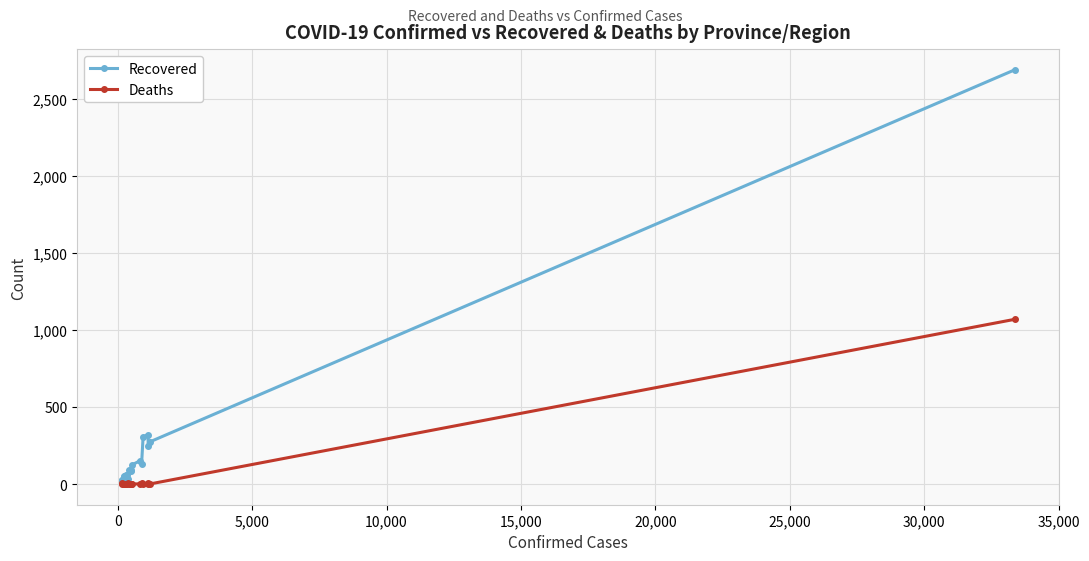

What is the greatest value displayed?

2686